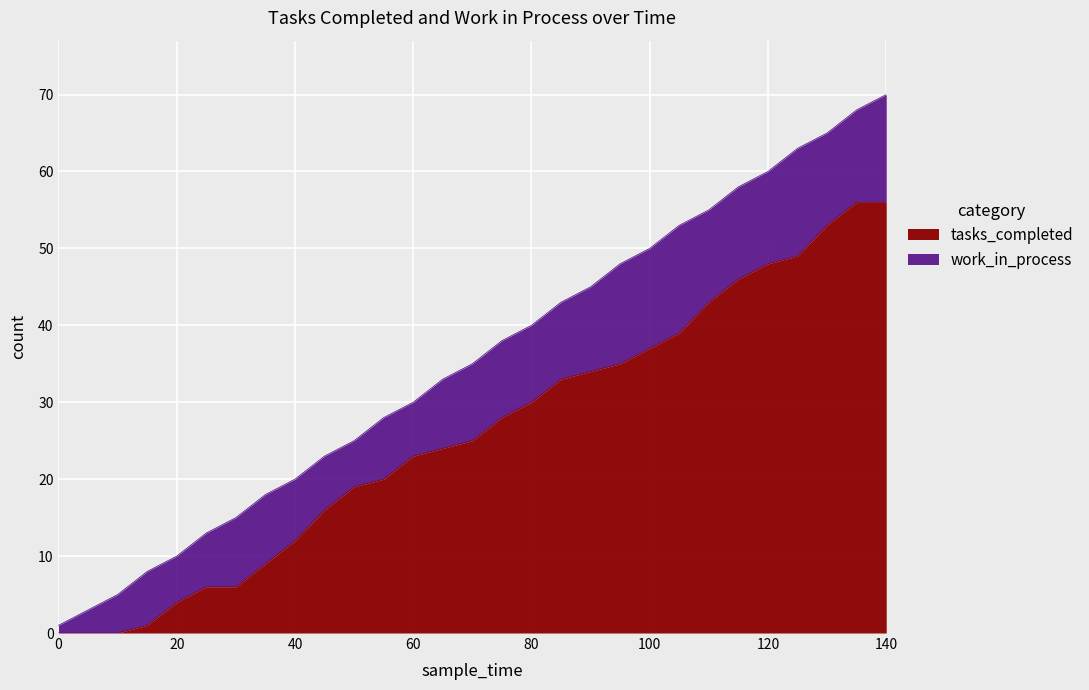

Count the number of values greater than 25.

14